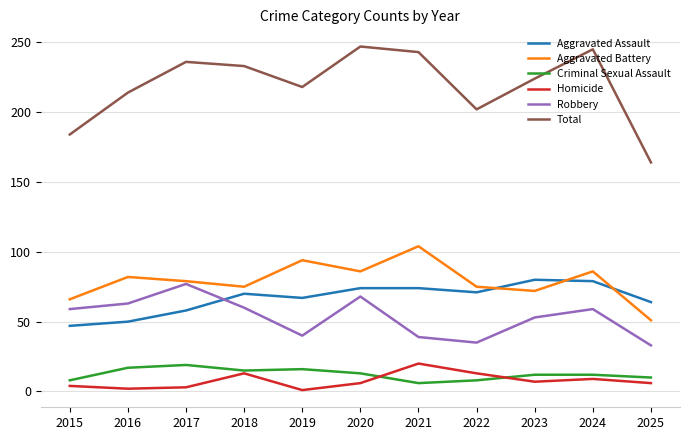

How many times do Aggravated Assault and Aggravated Battery cross each other?

3